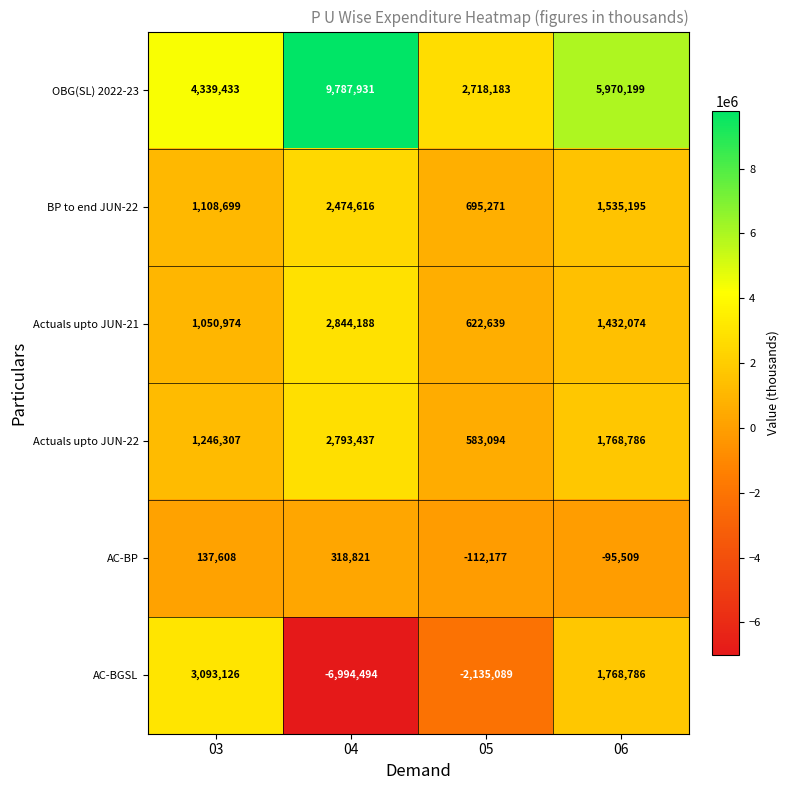

Reading left to right, list all the values displayed in this chart.

OBG(SL) 2022-23: 4339433	9787931	2718183	5970199
BP to end JUN-22: 1108699	2474616	695271	1535195
Actuals upto JUN-21: 1050974	2844188	622639	1432074
Actuals upto JUN-22: 1246307	2793437	583094	1768786
AC-BP: 137608	318821	-112177	-95509
AC-BGSL: 3093126	-6994494	-2135089	1768786